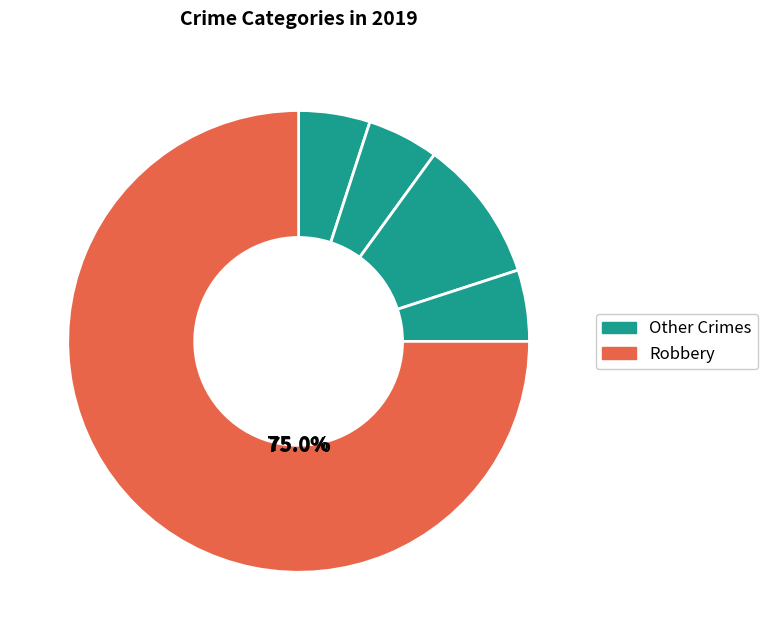

How many slices are in this pie chart?

5